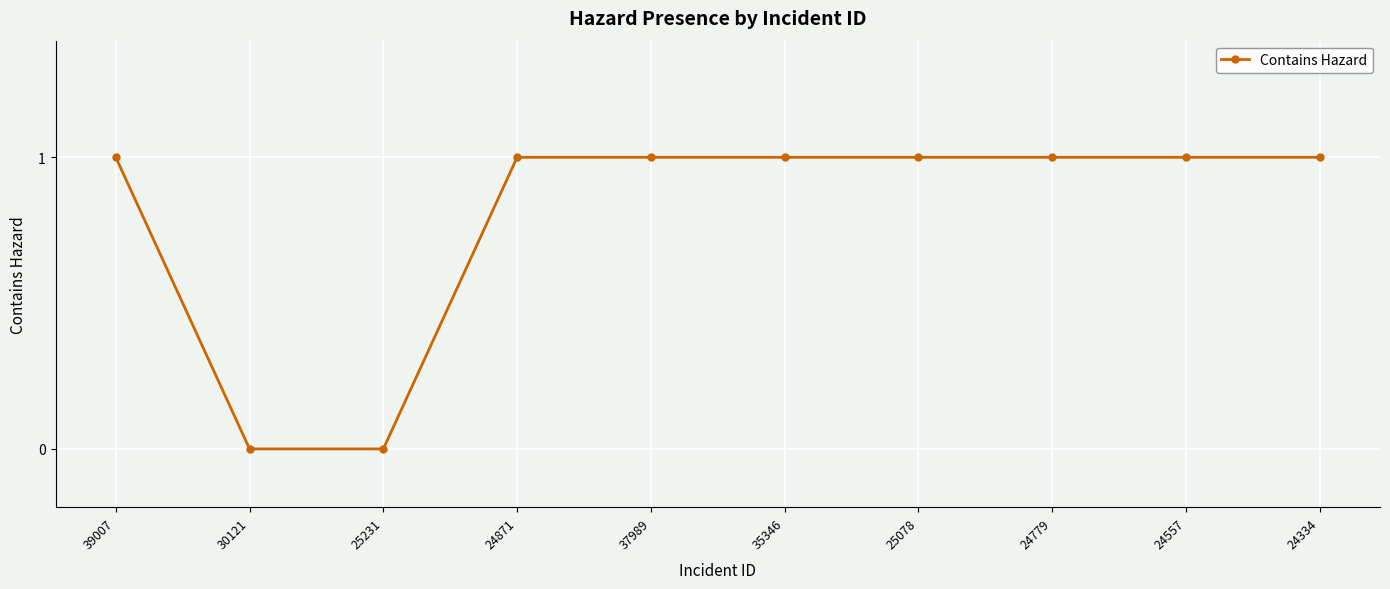

What is the difference between the maximum and minimum values?

1